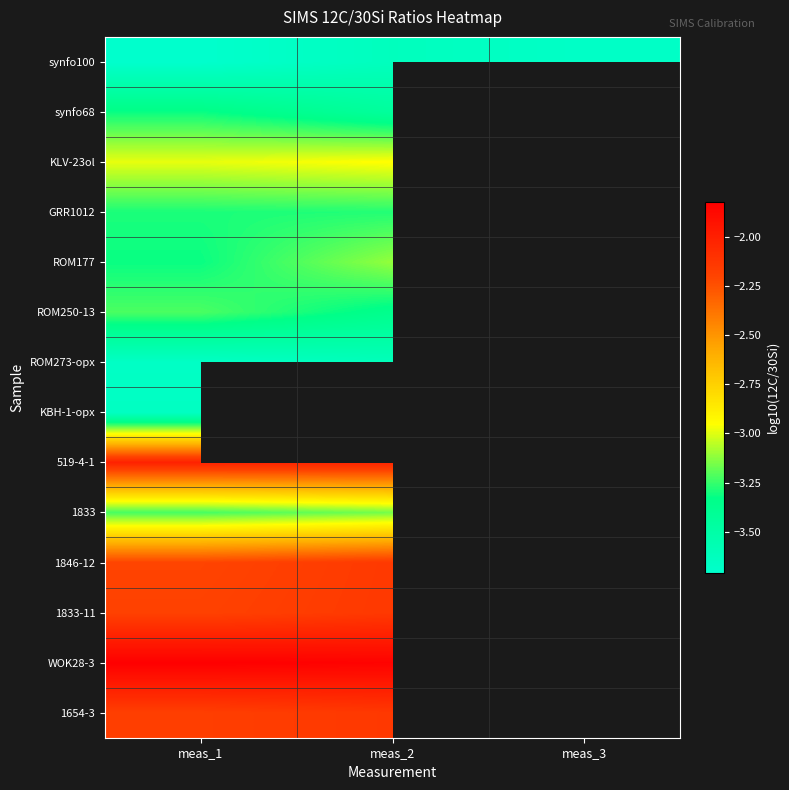

At how many categories does at least one series exceed -2?

2